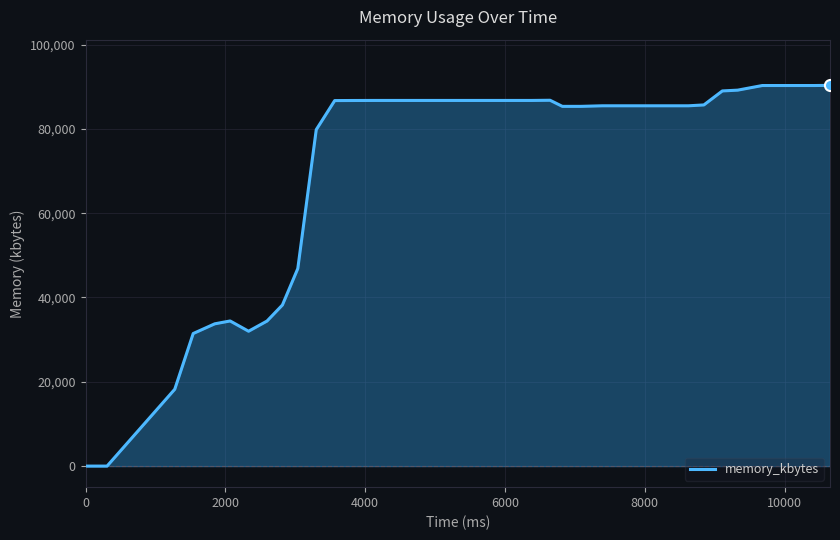

What is the average value?

71899